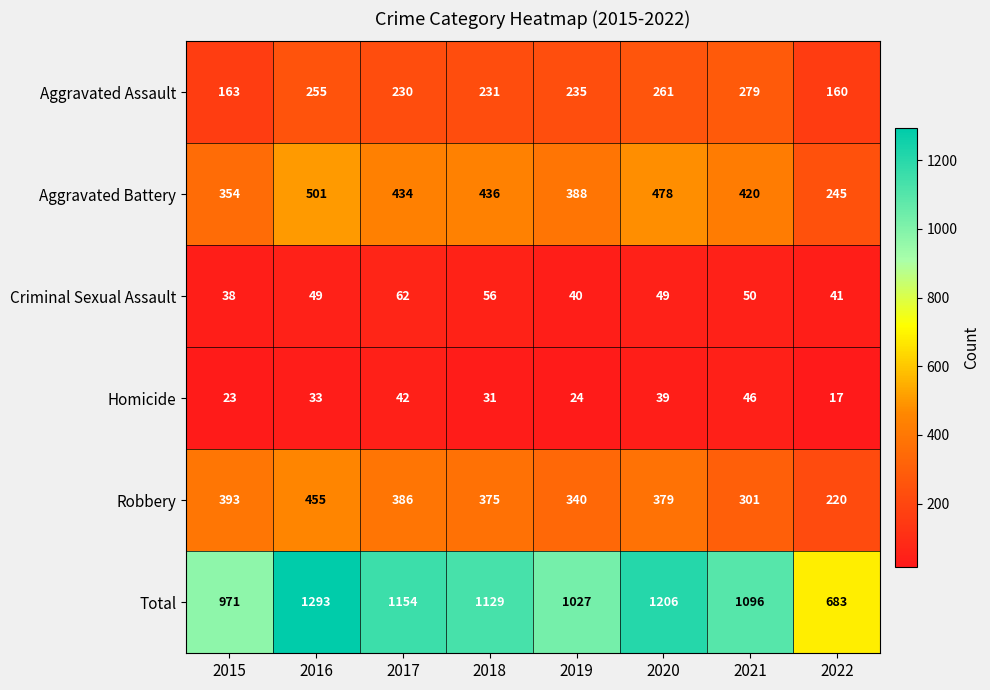

At which label is Total closest to 988?

2015